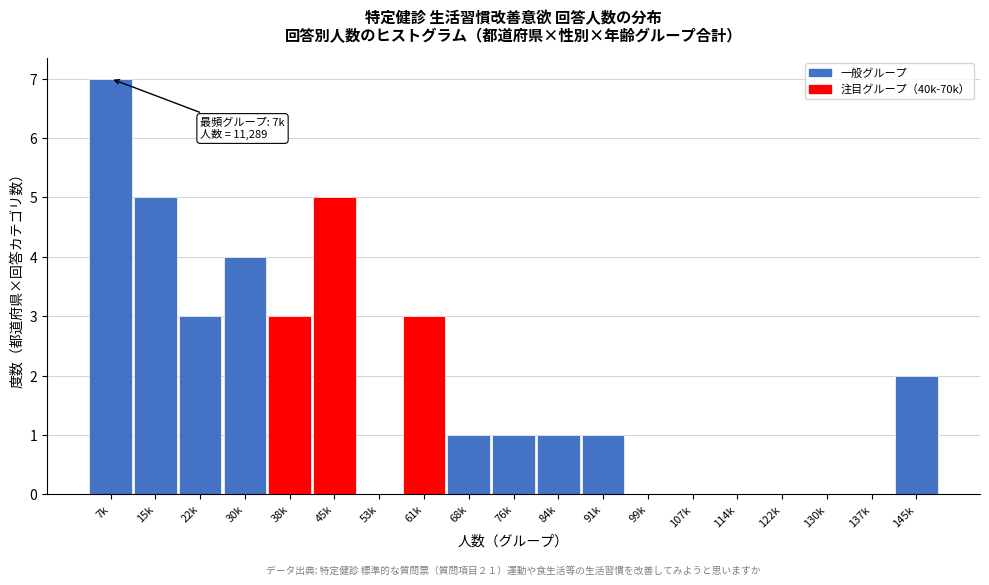

Reading left to right, what are all the values shown in this chart?

7k=7	15k=5	22k=3	30k=4	38k=3	45k=5	53k=0	61k=3	68k=1	76k=1	84k=1	91k=1	99k=0	107k=0	114k=0	122k=0	130k=0	137k=0	145k=2